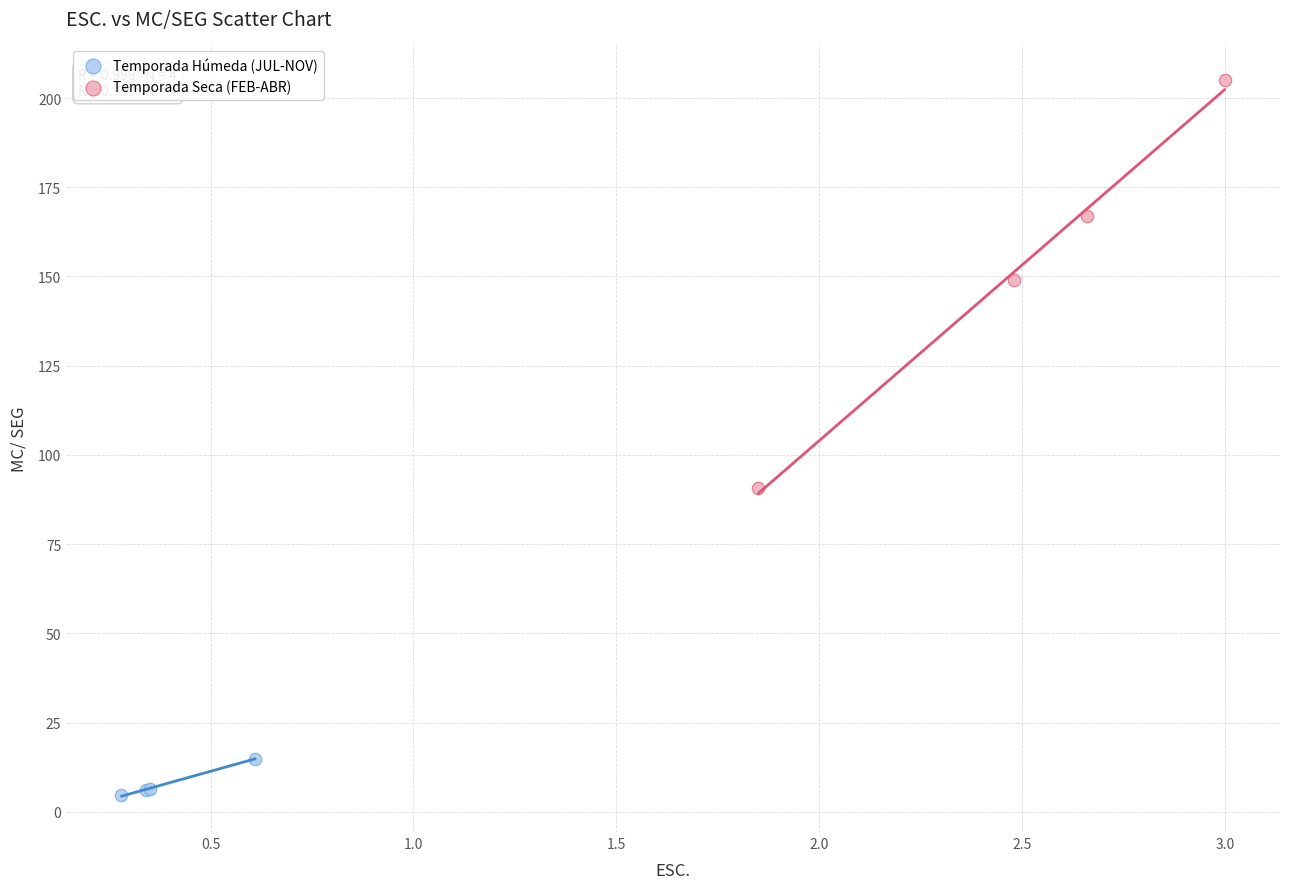

Which series has the largest Y range (max minus min)?

Temporada Seca (FEB-ABR)